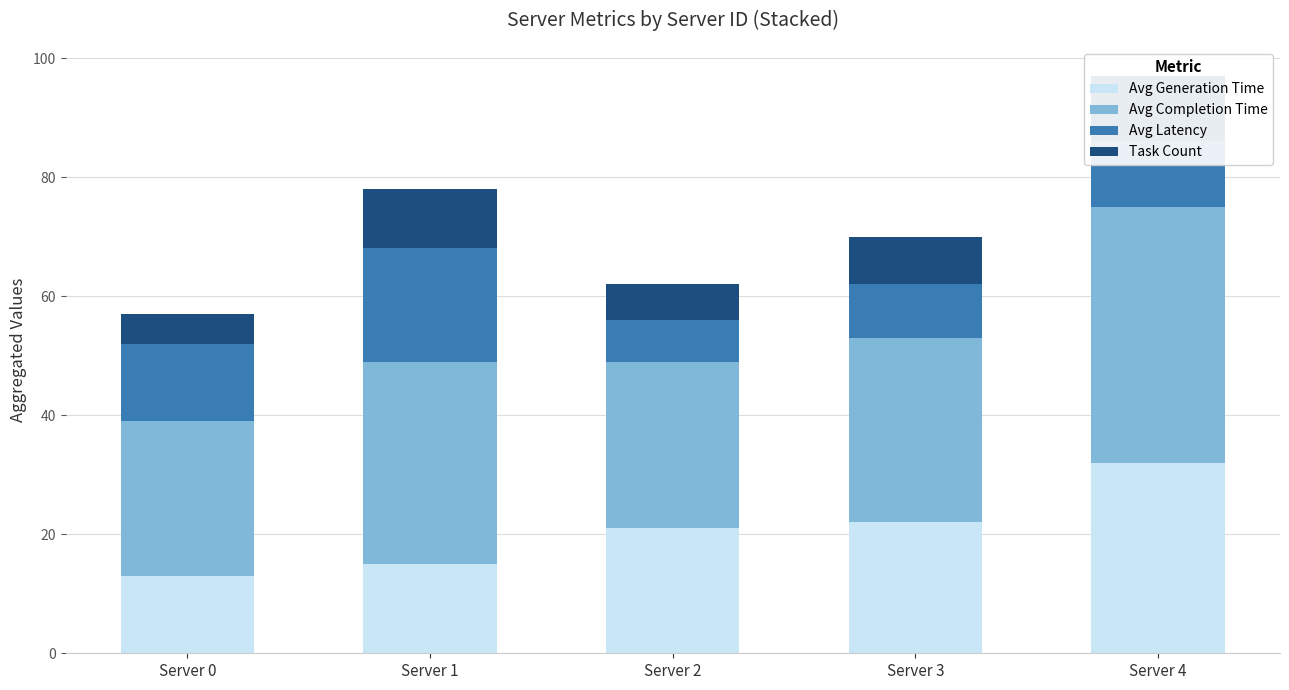

What is the spread (max minus min) of values at Server 4?

32